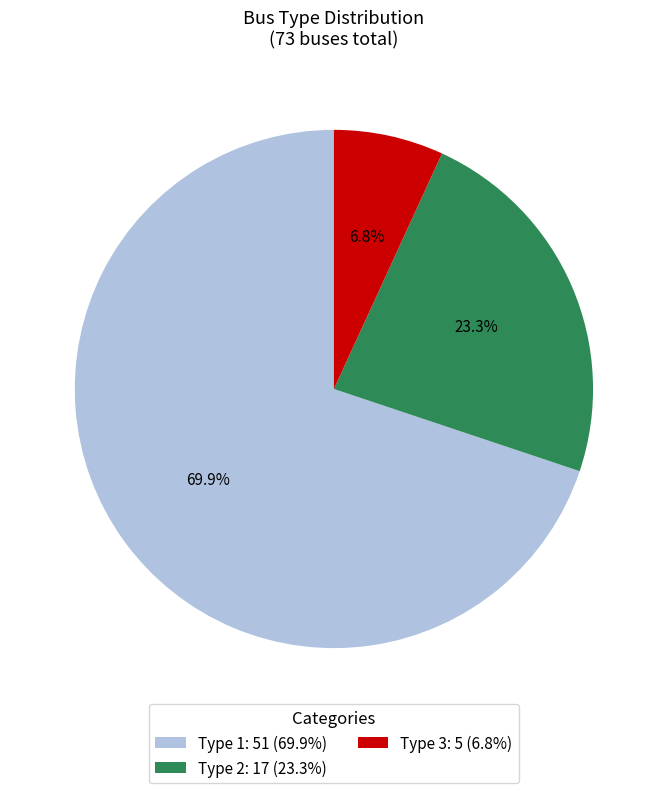

Which has a higher value, Type 2: 17 (23.3%) or Type 3: 5 (6.8%)?

Type 2: 17 (23.3%)